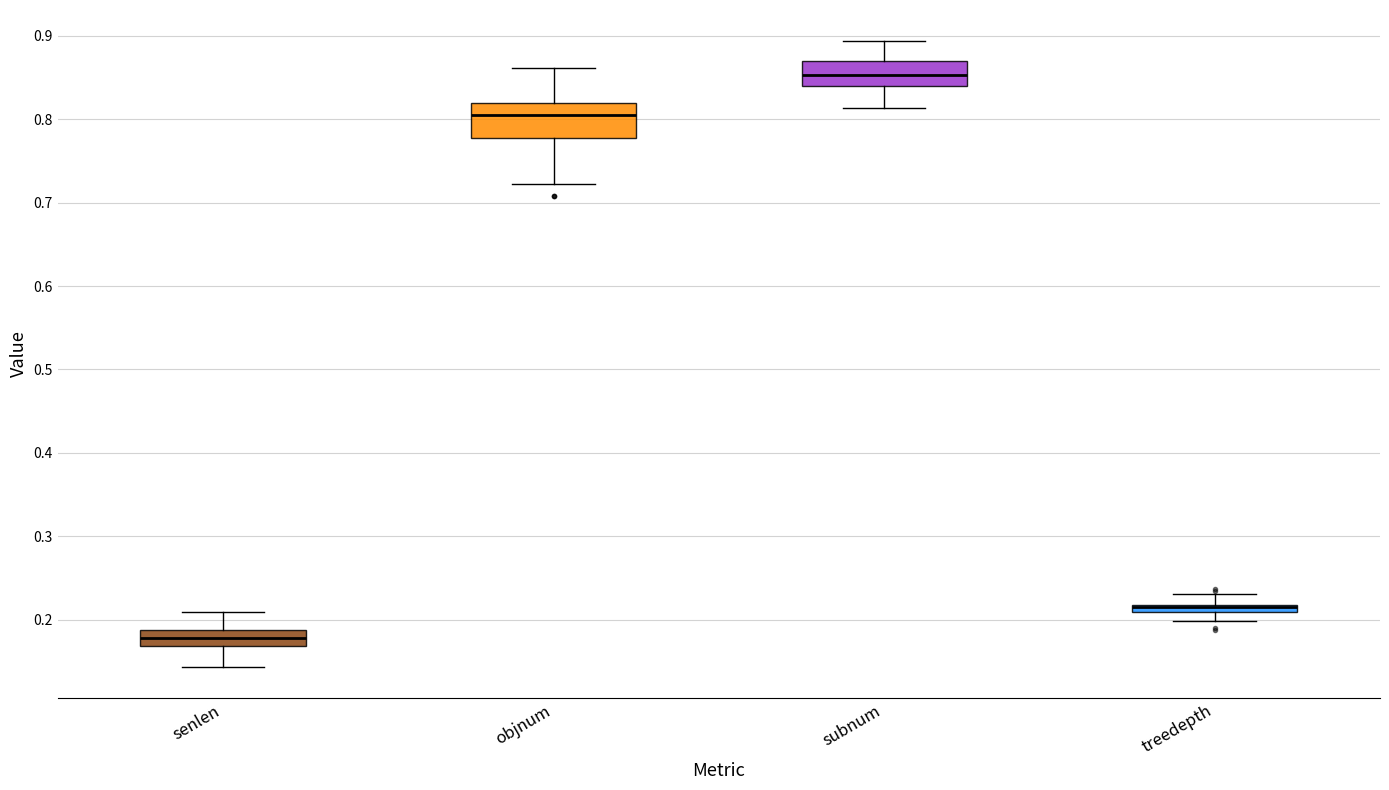

Where is the upper edge of the box for subnum on the y-axis? The values are not printed on the chart, so give them approximately, as read against the axis.

0.87